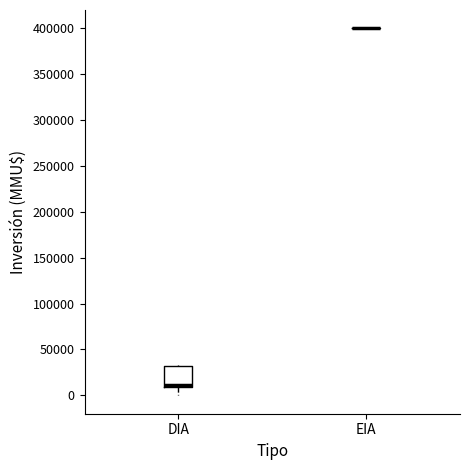

Where does the lower whisker of the box for DIA end on the y-axis? The values are not printed on the chart, so give them approximately, as read against the axis.

0